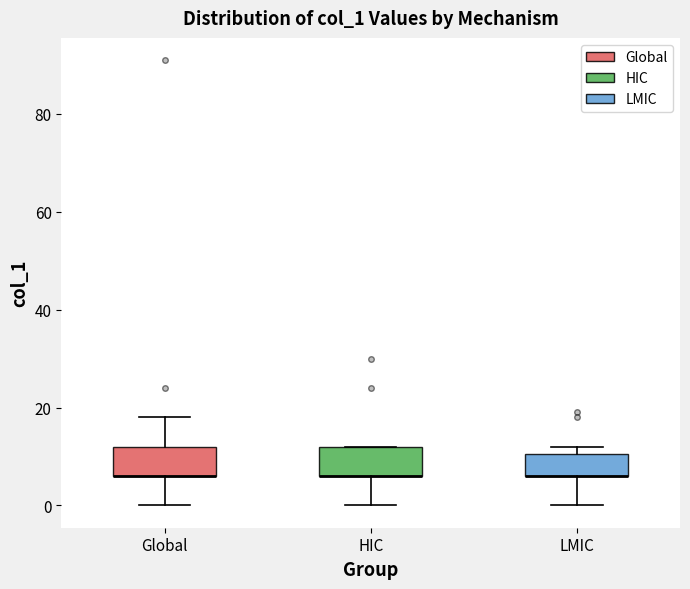

Where does the lower whisker of the box for Global end on the y-axis? The values are not printed on the chart, so give them approximately, as read against the axis.

0